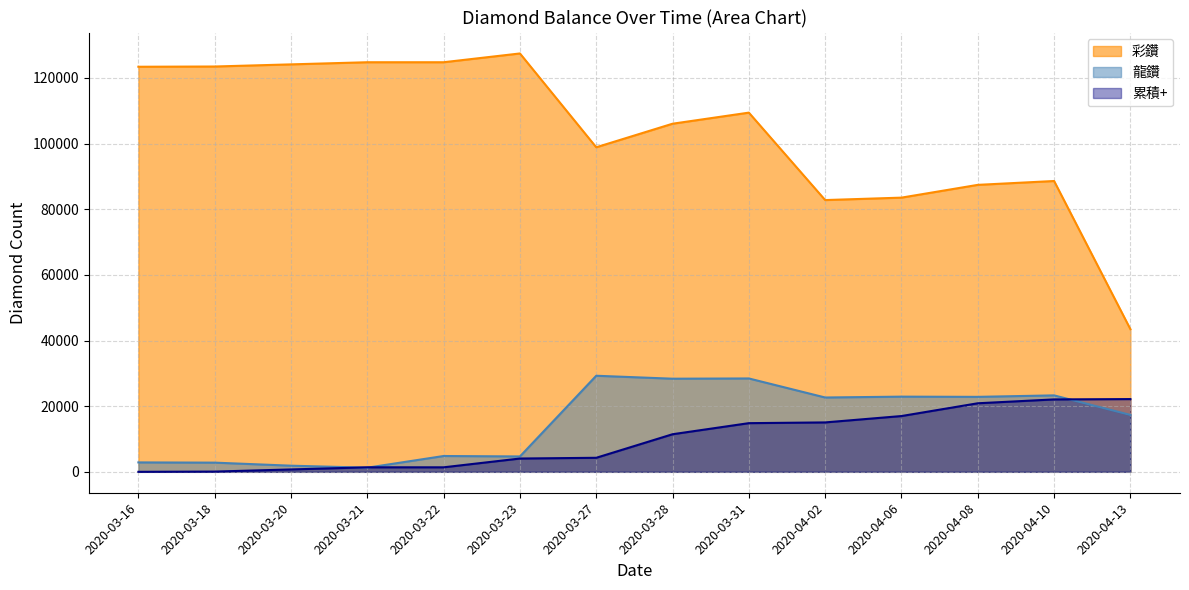

Between 2020-03-16 and 2020-03-28, which series saw the biggest shift?

龍鑽